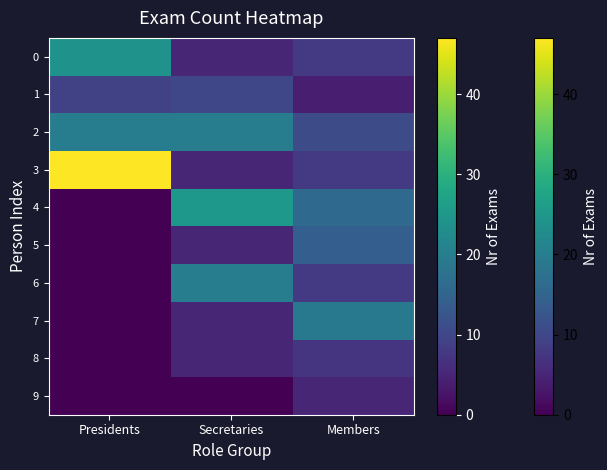

At how many categories does at least one series exceed 5?

3